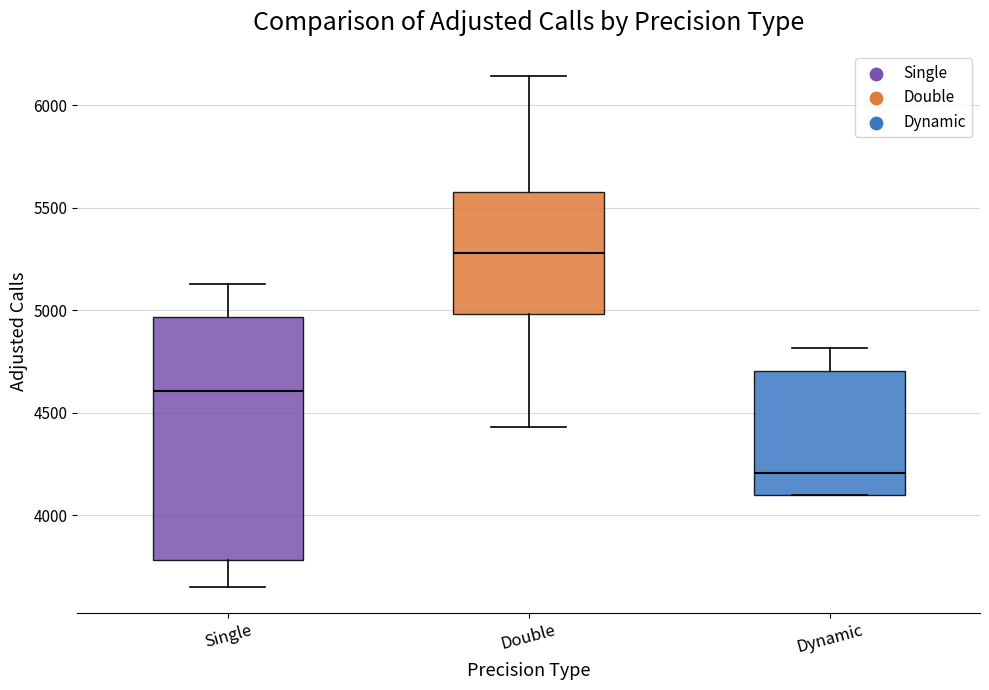

Which box's median line is the highest?

Double